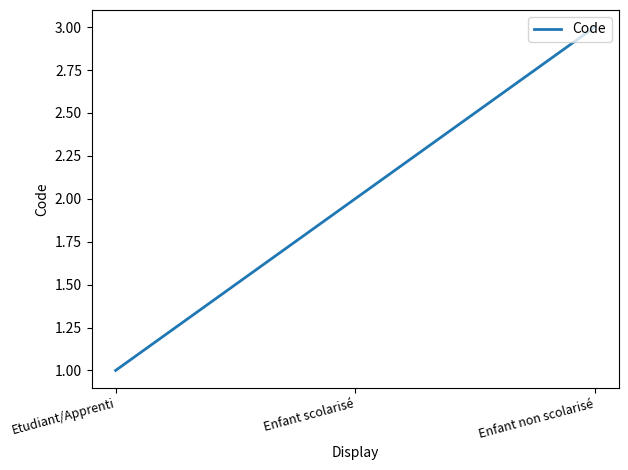

Which label corresponds to the largest value in the chart?

Enfant non scolarisé